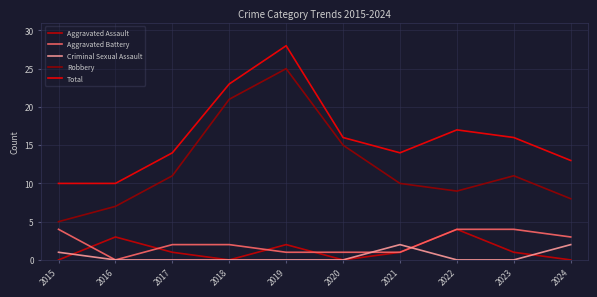

Which category has the highest value across all series?

2019